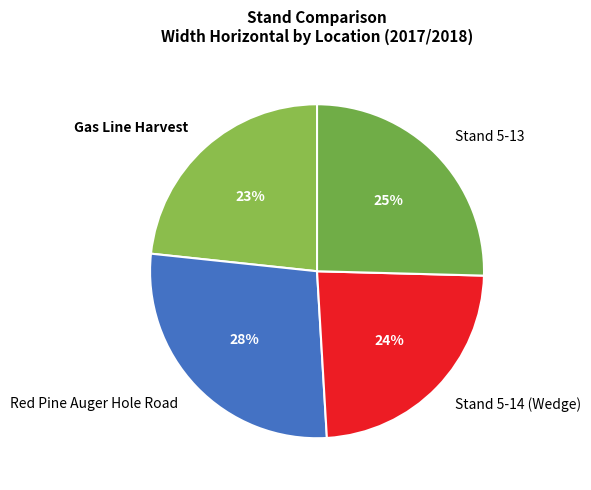

Count the number of slices in the pie.

4